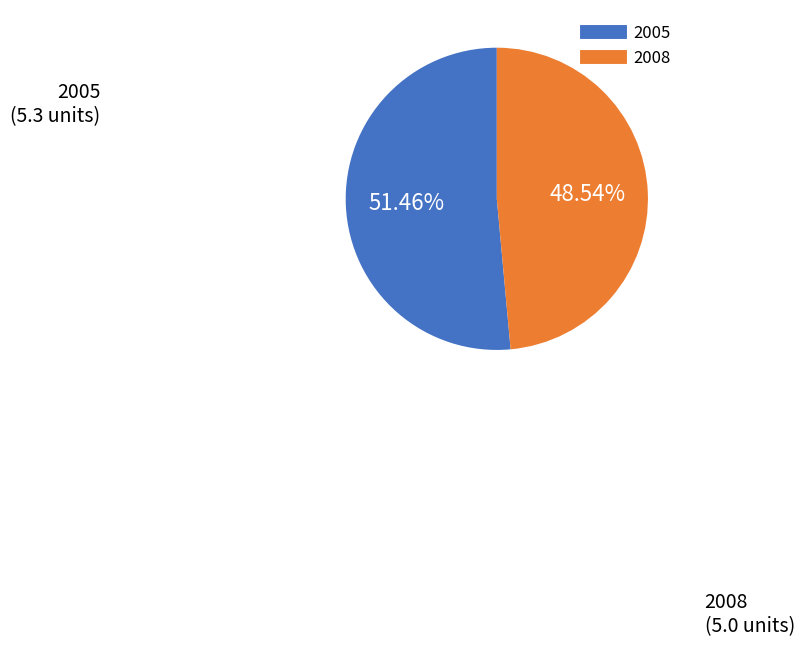

What is the ratio of the value at 2008 to the value at 2005?

0.9